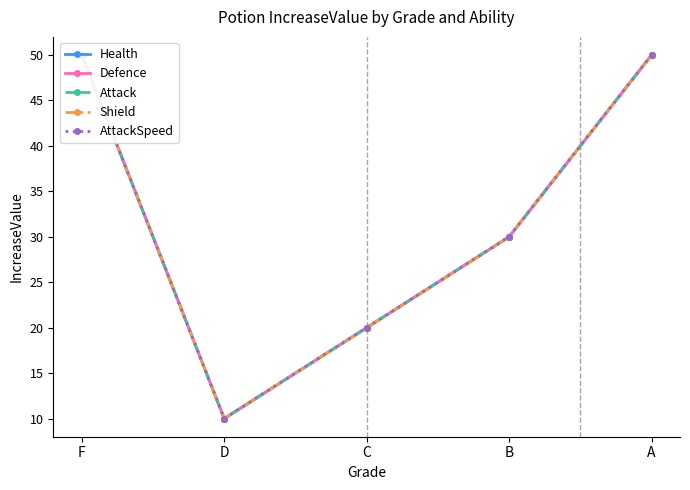

At A, list the series in order from smallest to largest.

Health, Defence, Attack, Shield, AttackSpeed